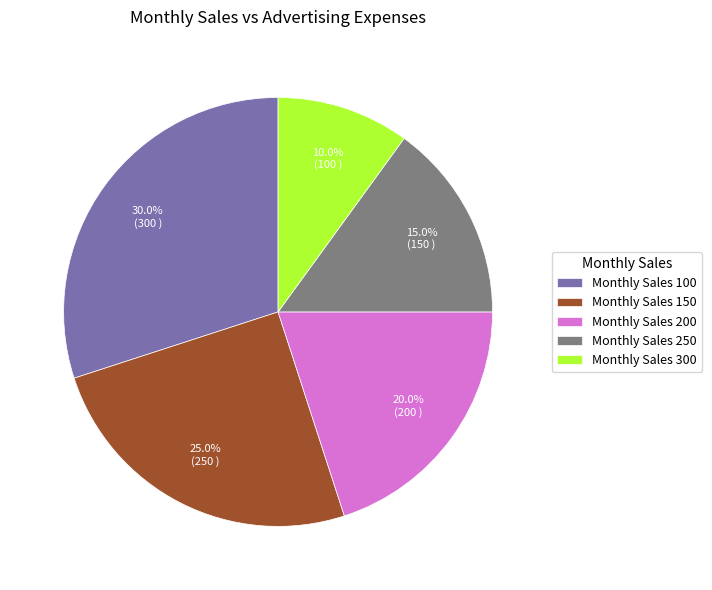

What percentage do Monthly Sales 150 and Monthly Sales 100 together represent?

55.0%